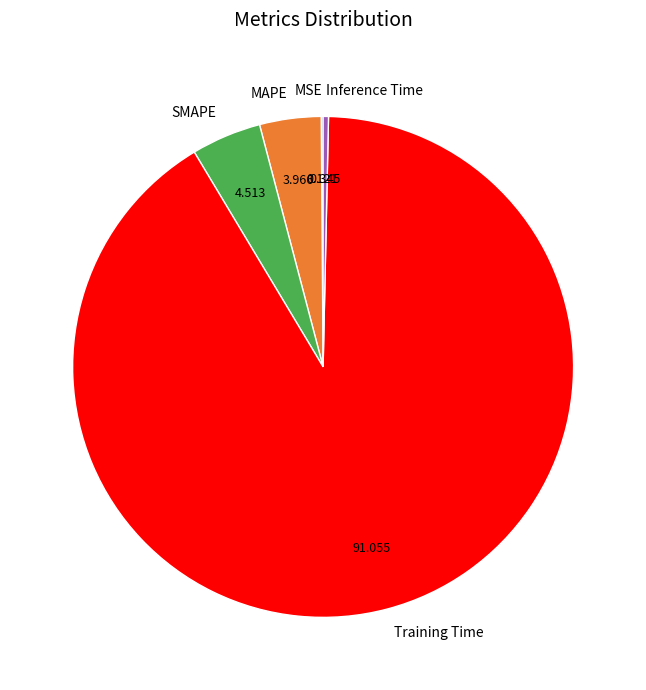

Is there any slice that represents more than half of the pie?

Yes